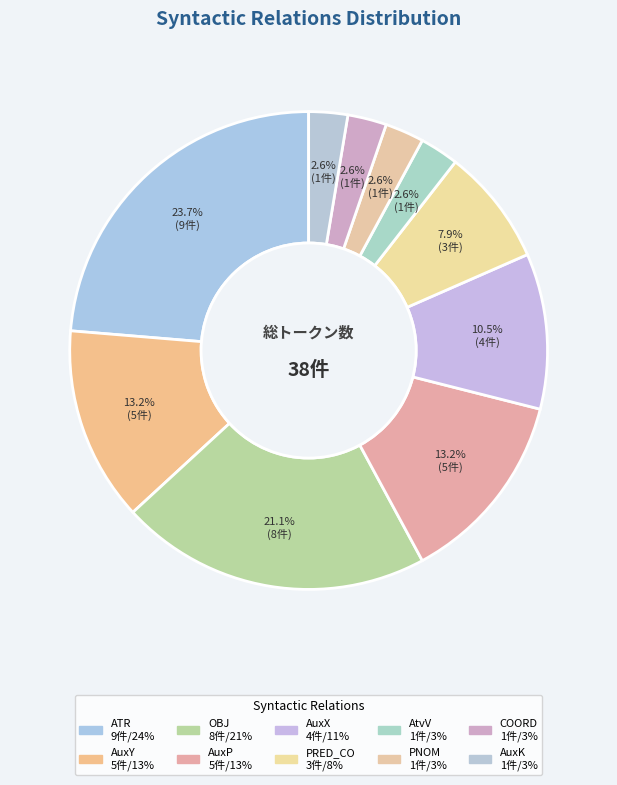

Does any single category account for the majority?

No